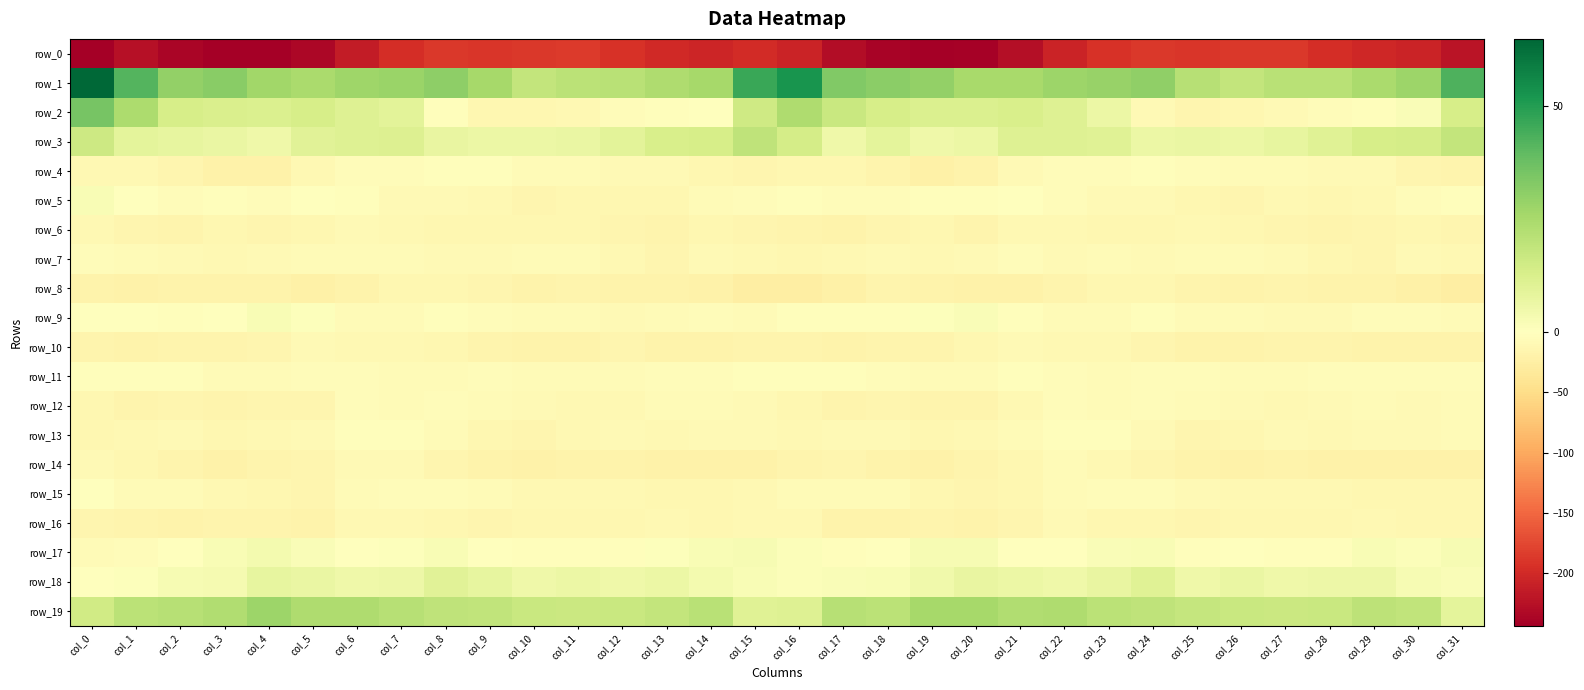

What is the lowest value of the row_0 series?

-243.5